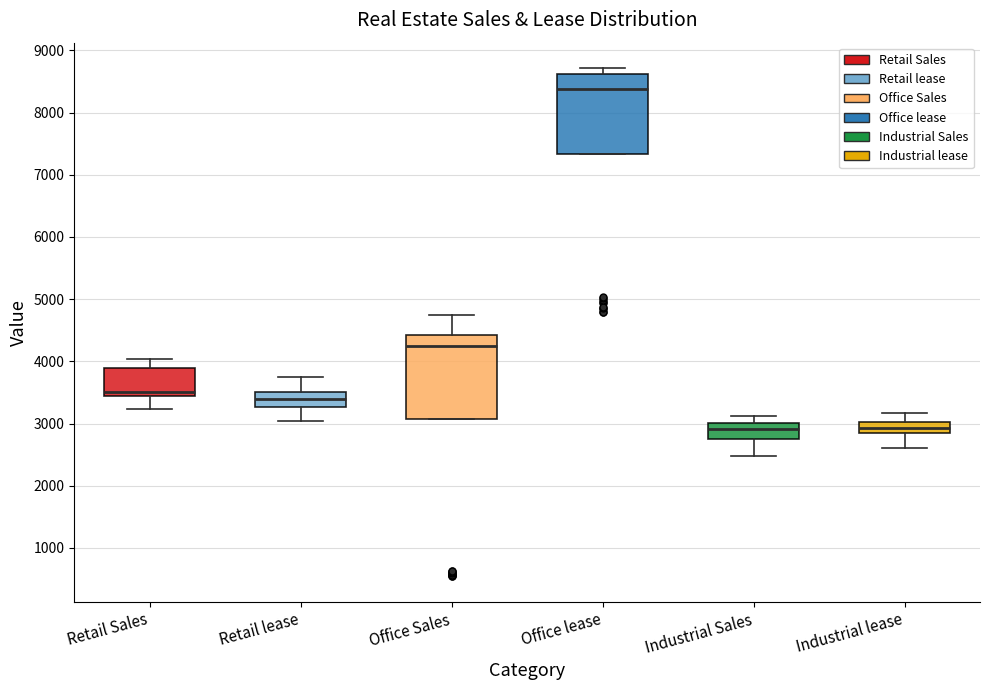

Where does the upper whisker of the box for Industrial lease end on the y-axis? The values are not printed on the chart, so give them approximately, as read against the axis.

3200